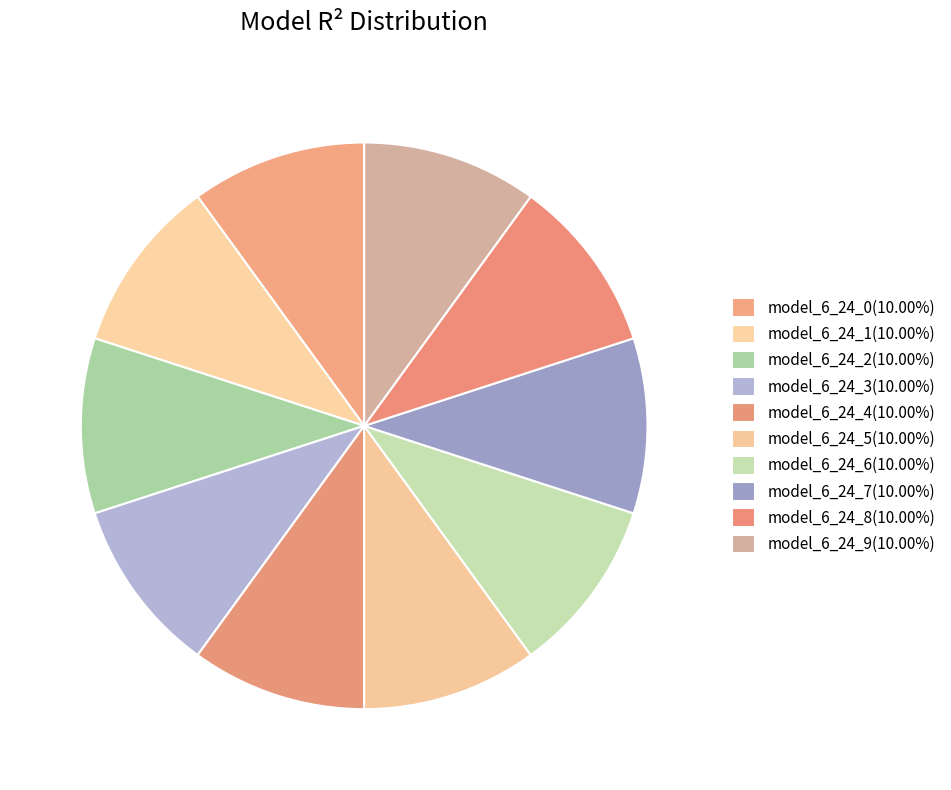

How many segments does this pie chart have?

10